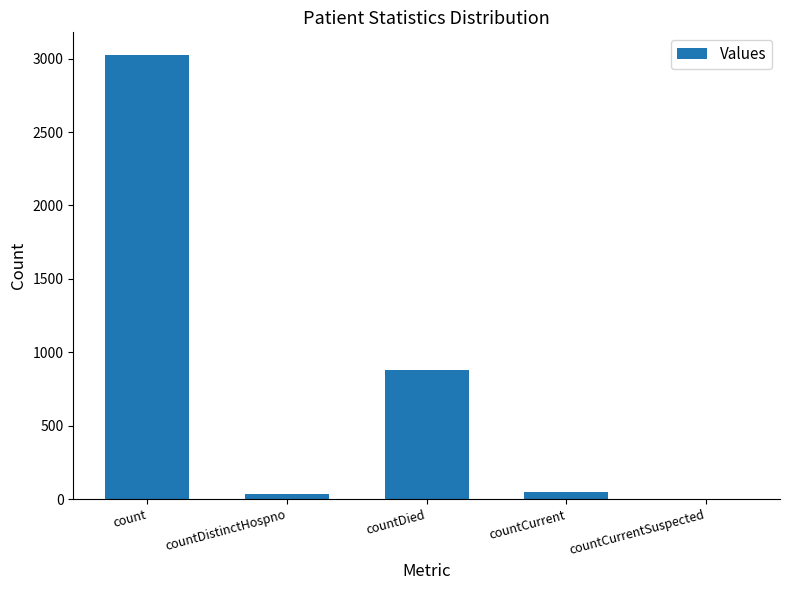

At which label does the data first exceed 50?

count